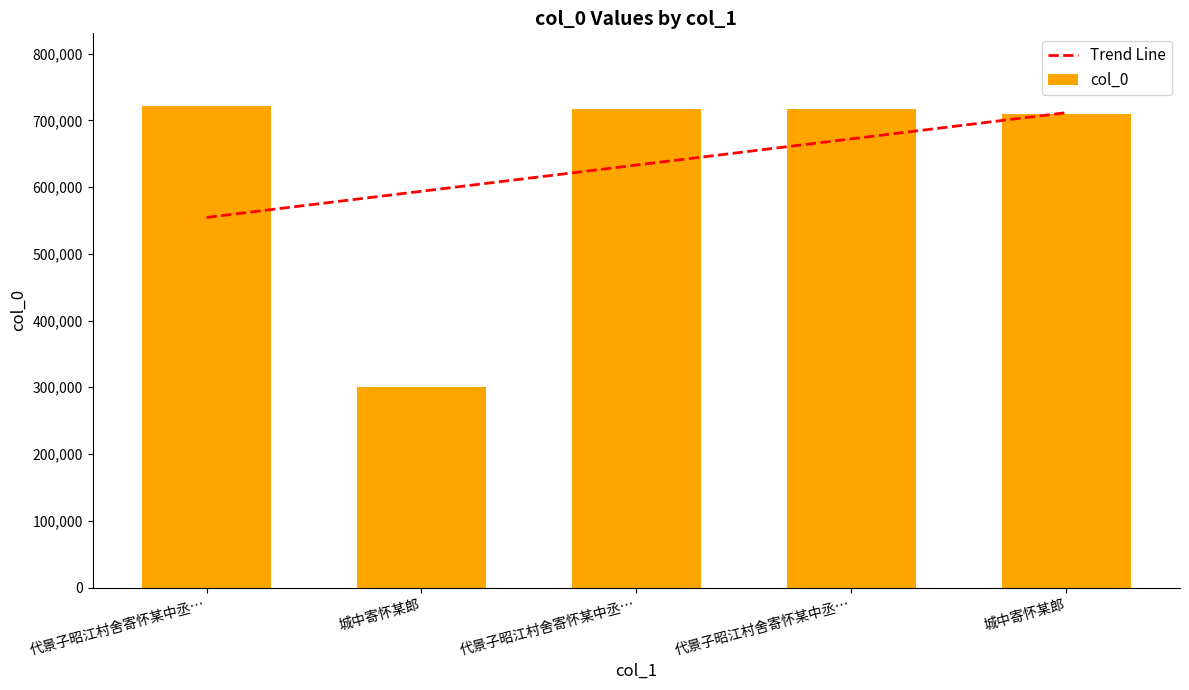

What value does the data have at 城中寄怀某郎?

299693